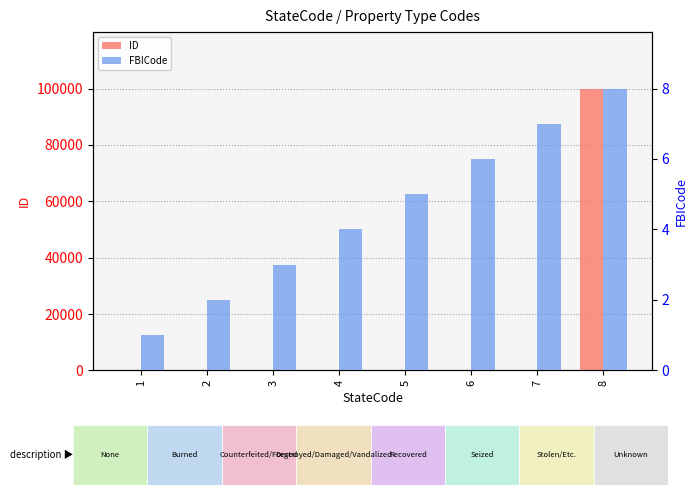

What are all the series names shown in the legend?

ID, FBICode